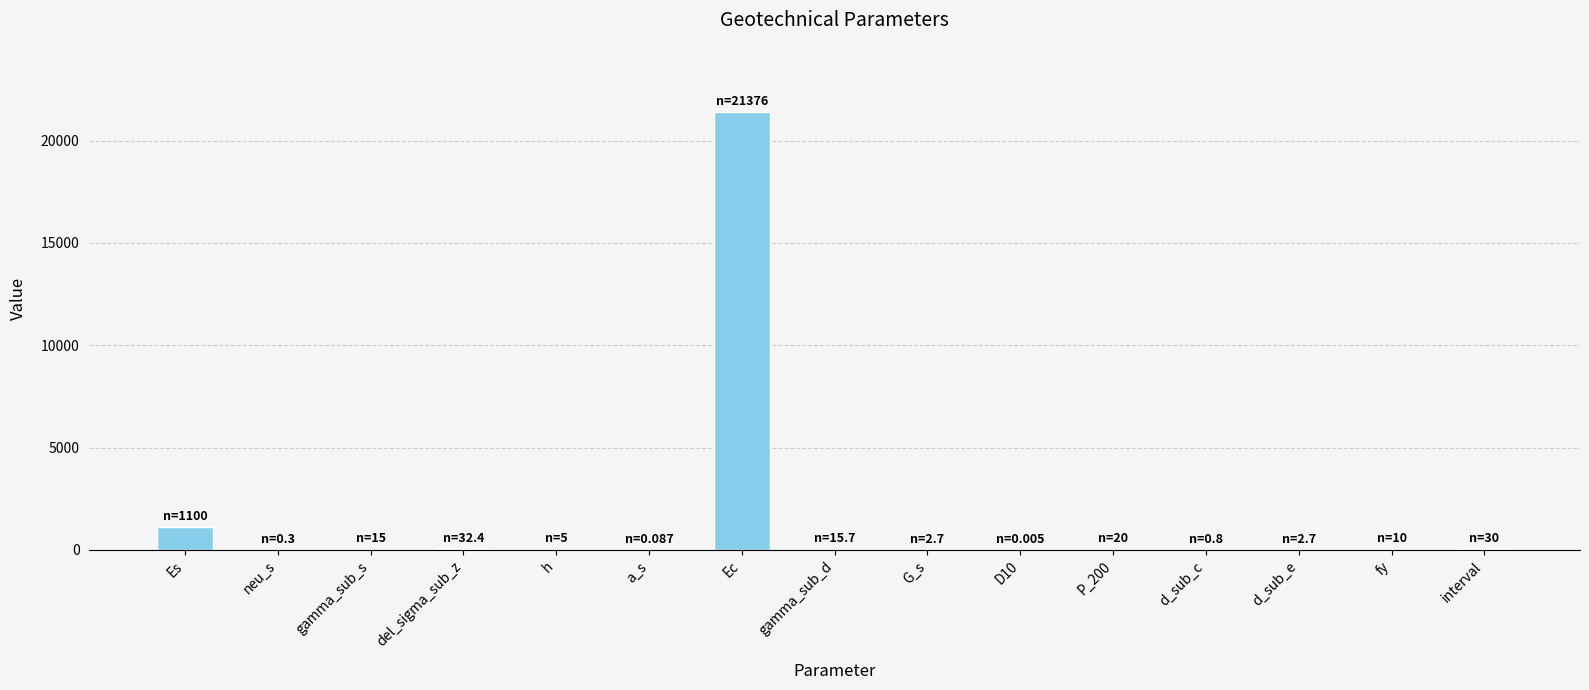

At which label is the value closest to 10688?

Es